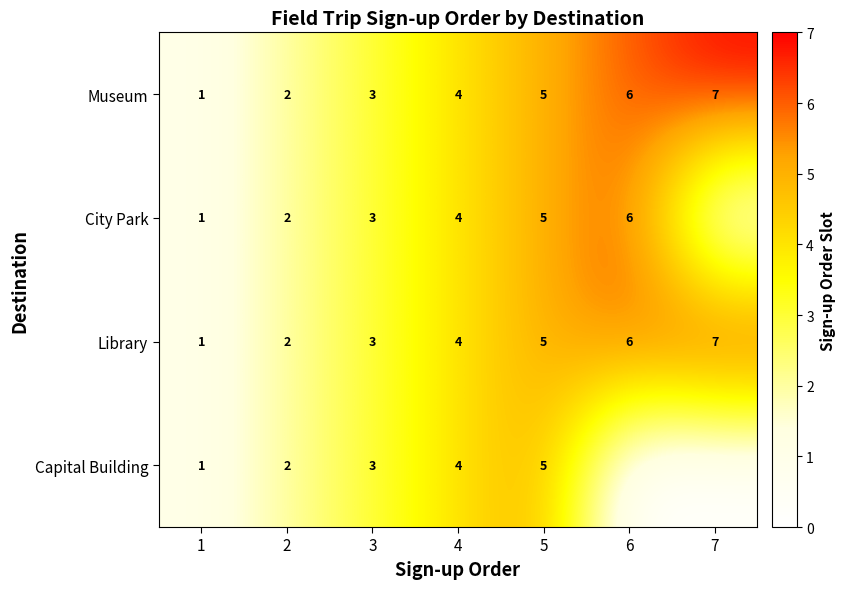

Is the value of Capital Building at 3 greater than the value of Library at 7?

No